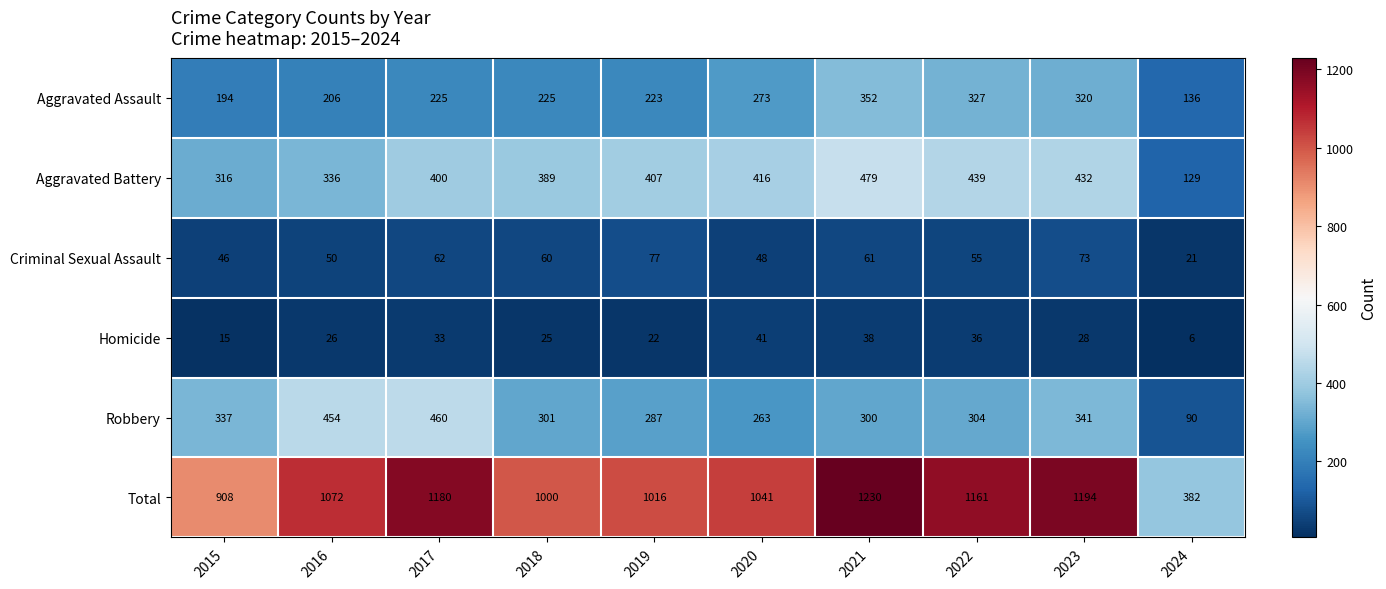

The Aggravated Battery series shows 96 at 2017. True or false?

False